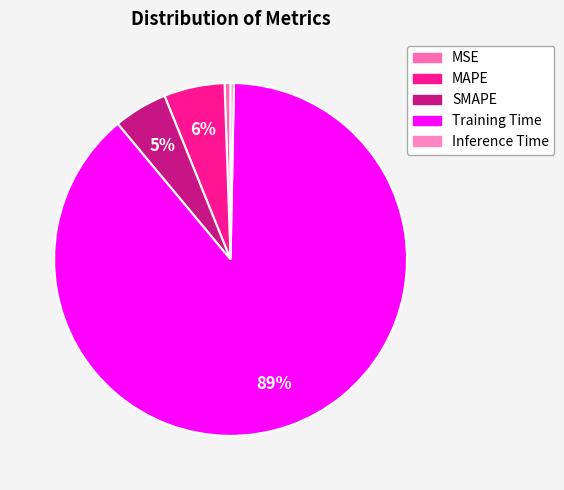

The MSE slice represents 9% of the pie. True or false?

False